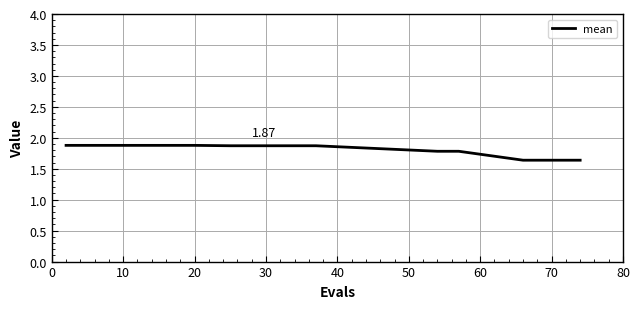

Reading left to right, extract all data points from this chart.

1.9	1.9	1.9	1.9	1.9	1.9	1.9	1.9	1.9	1.9	1.9	1.9	1.9	1.8	1.8	1.6	1.6	1.6	1.6	1.6